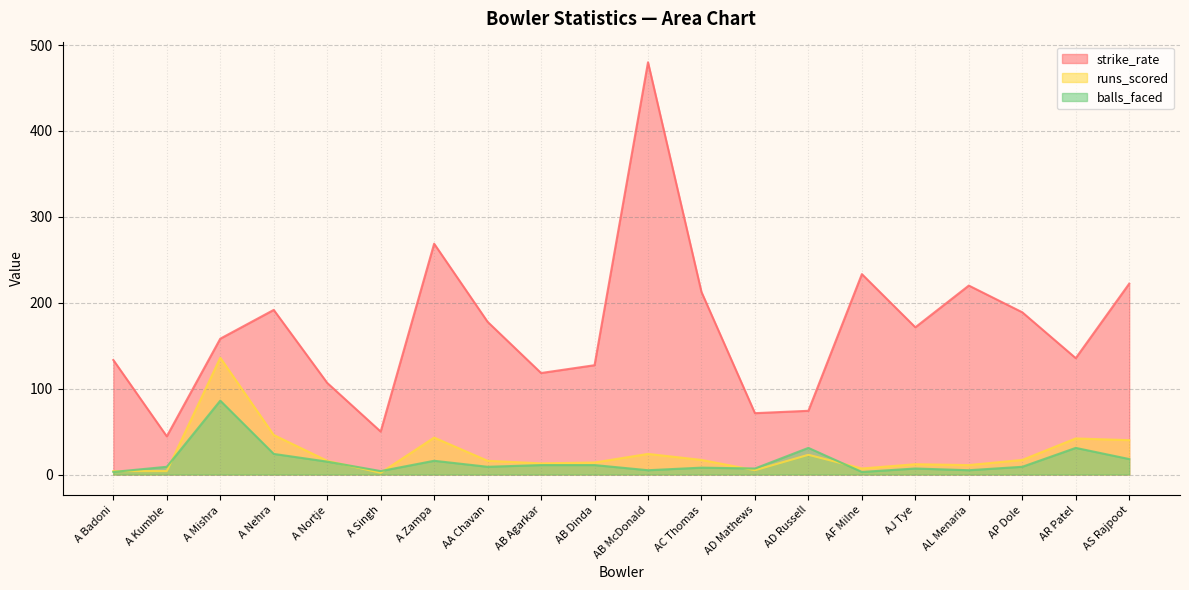

What is the difference between the runs_scored values at AD Russell and AJ Tye?

11.0